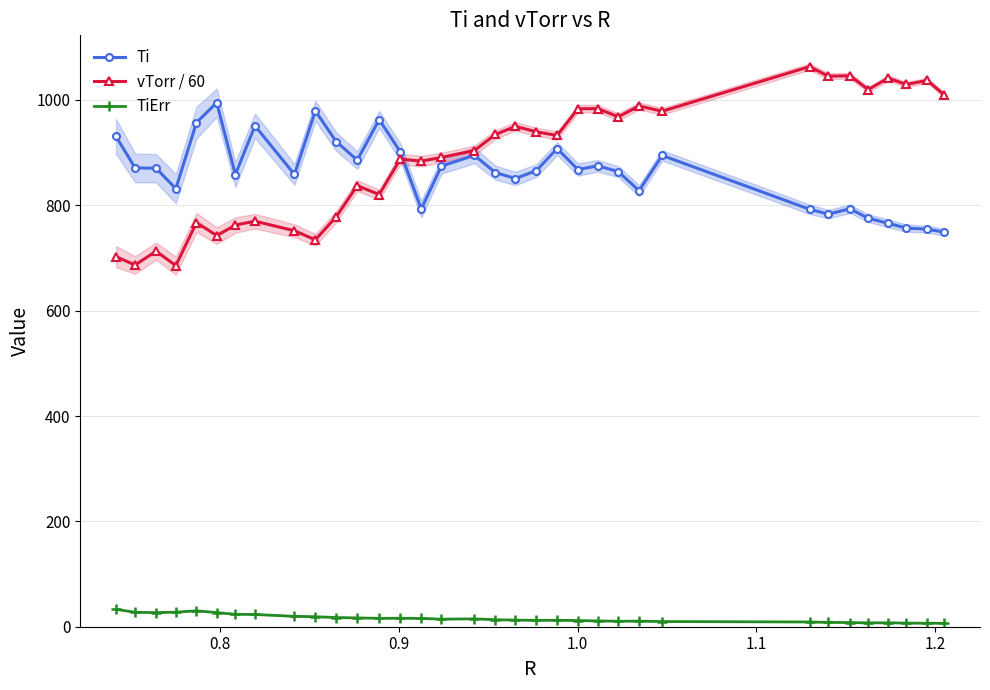

How many data points does each series have?

34